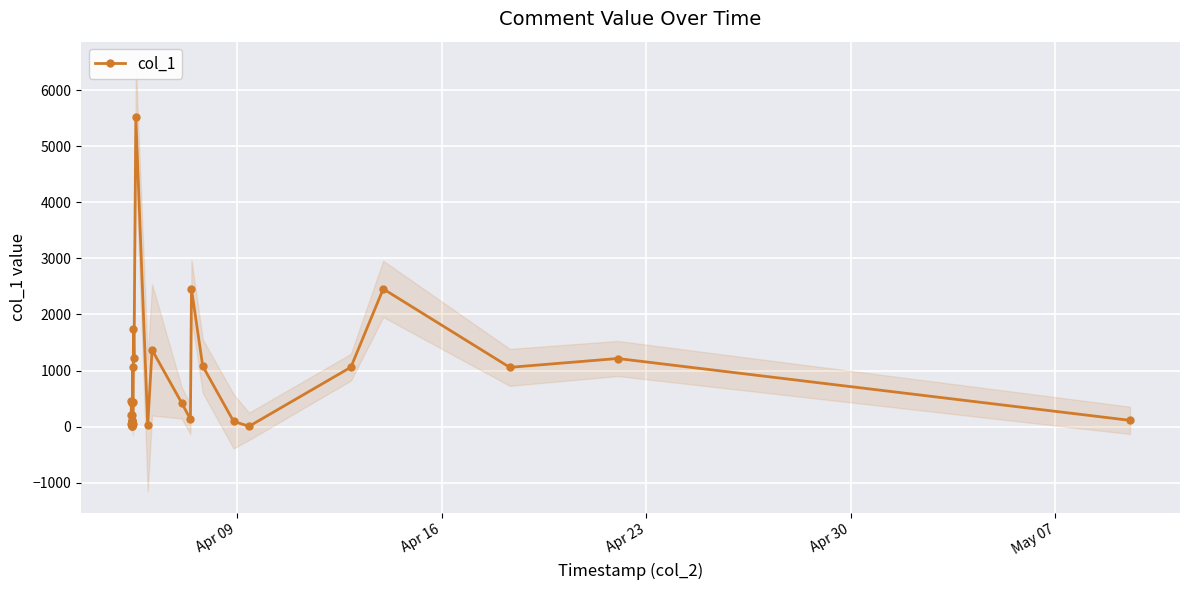

True or false: col_1 has more than 0 points higher than both neighbors.

True